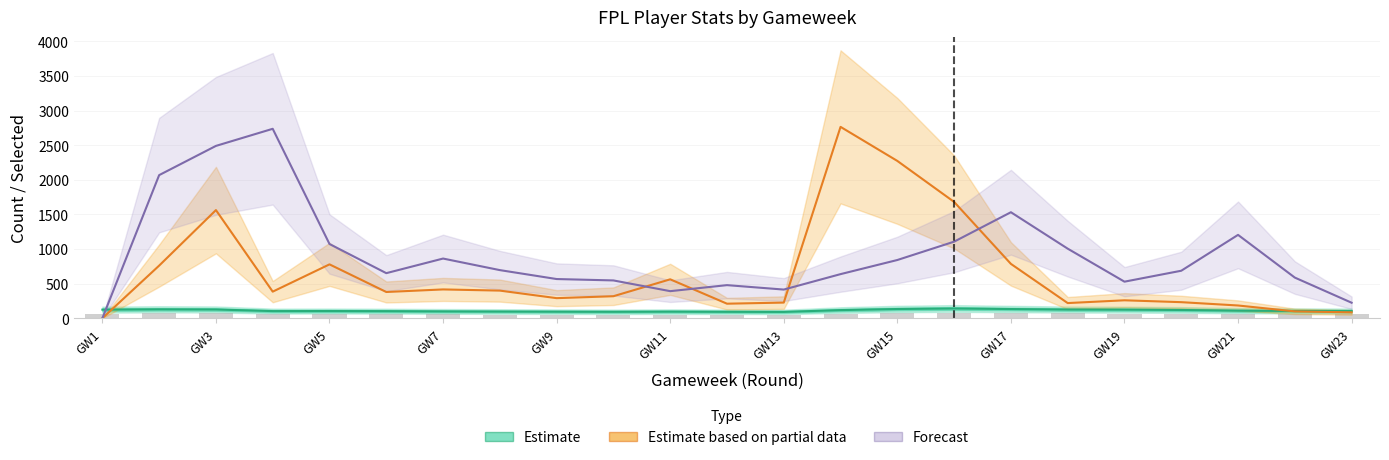

What is the total value across all series at GW11?

1132.1